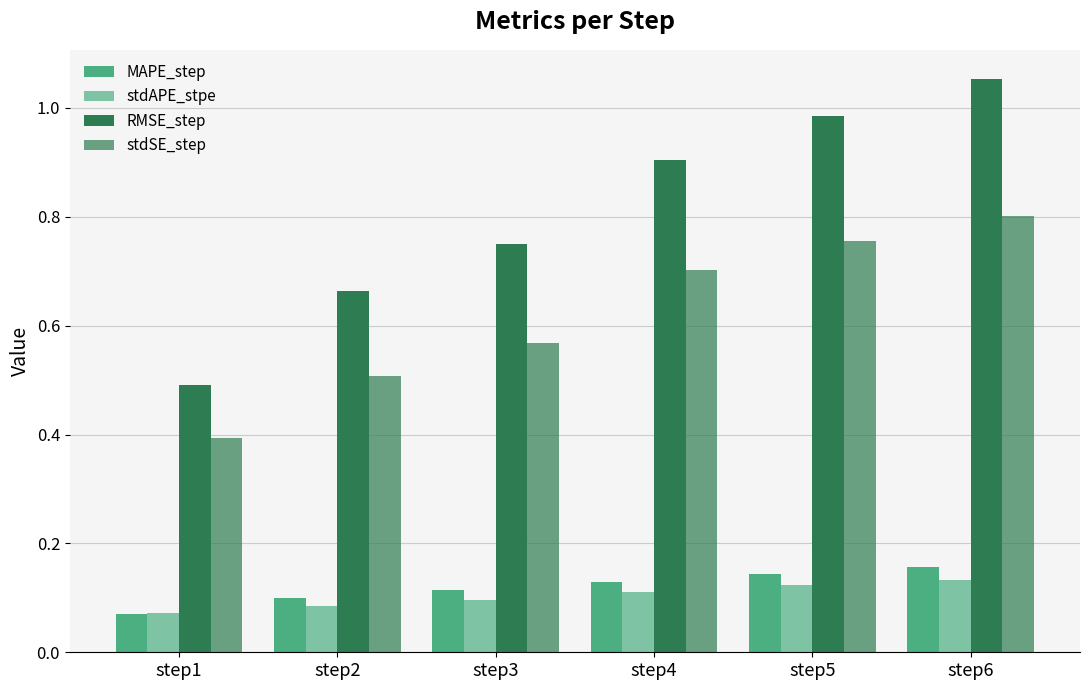

How many bars are there in total?

24